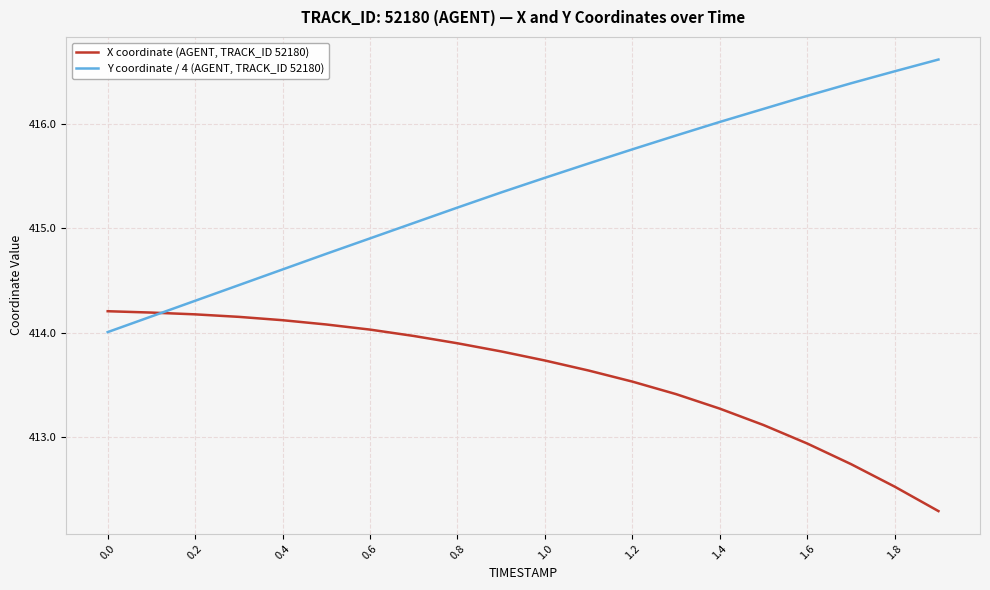

Which series has the largest range (max minus min)?

Y coordinate / 4 (AGENT, TRACK_ID 52180)